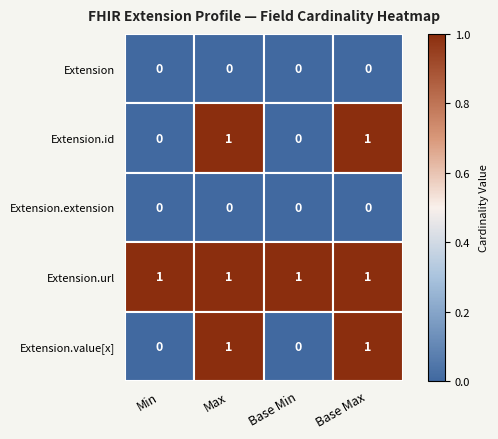

The value of Extension at Base Min is 0. True or false?

True